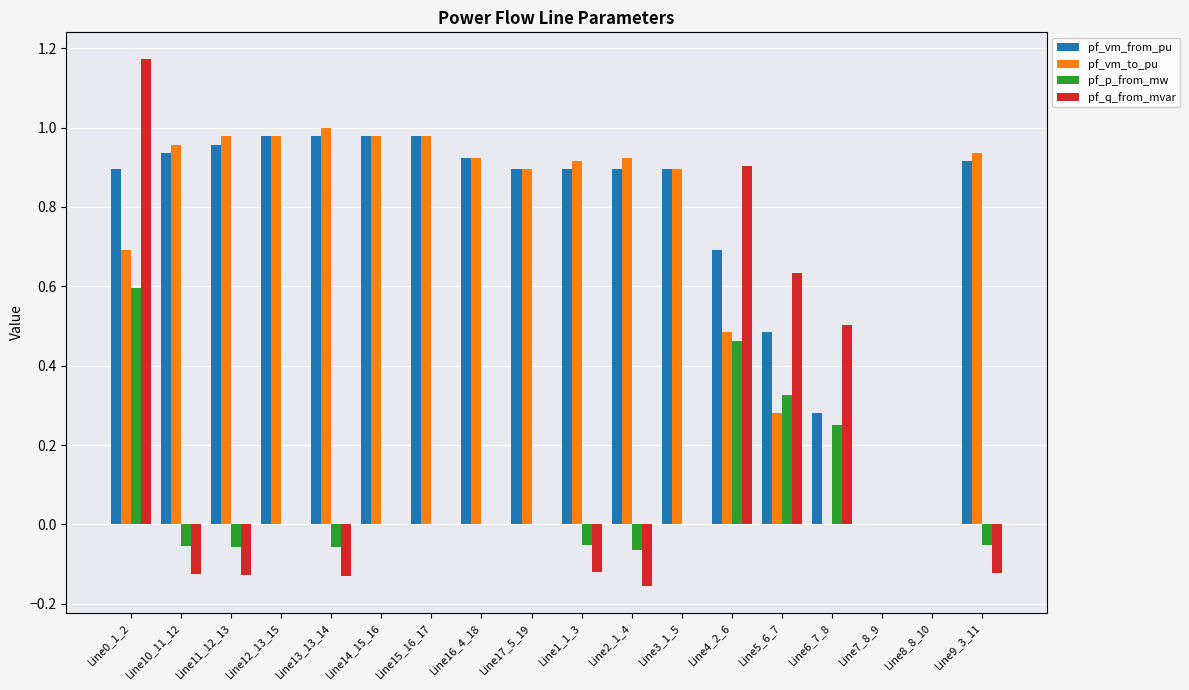

Between Line0_1_2 and Line15_16_17, which series saw the biggest shift?

pf_q_from_mvar